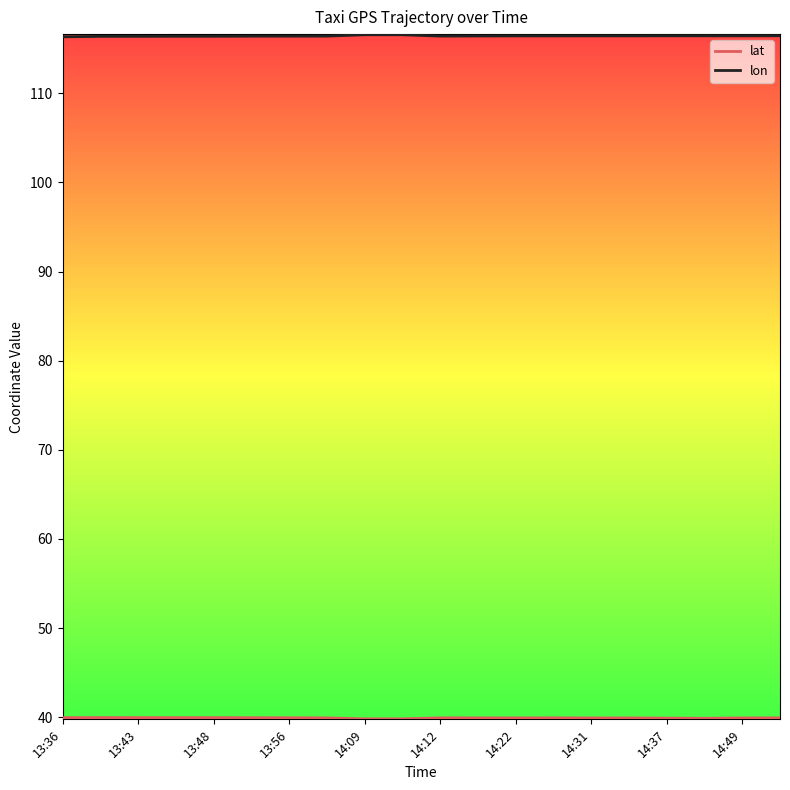

Which series has the largest total across all categories?

lon